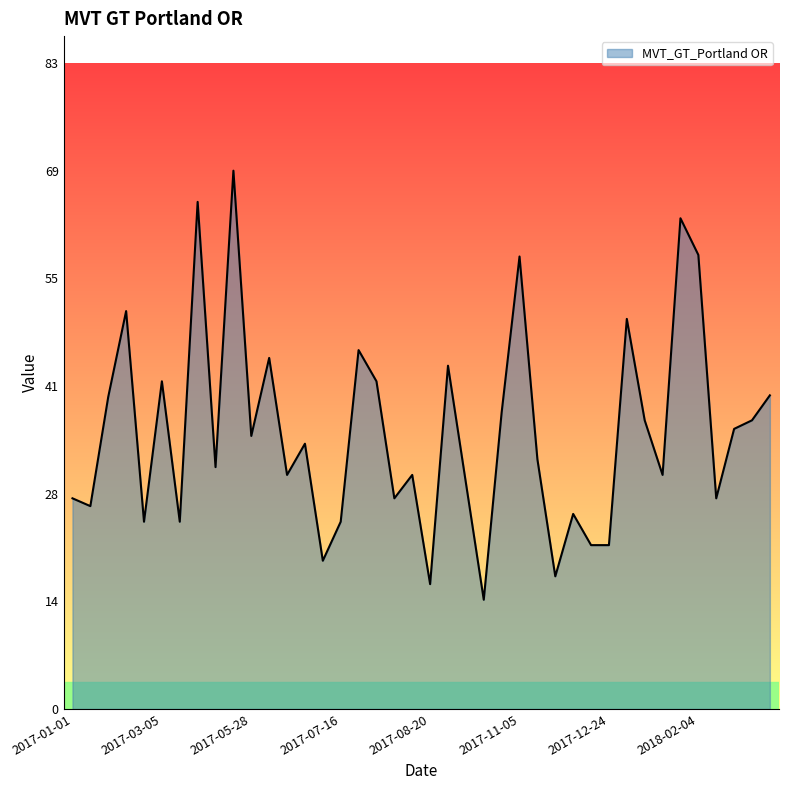

What is the maximum value shown in the chart?

69.0